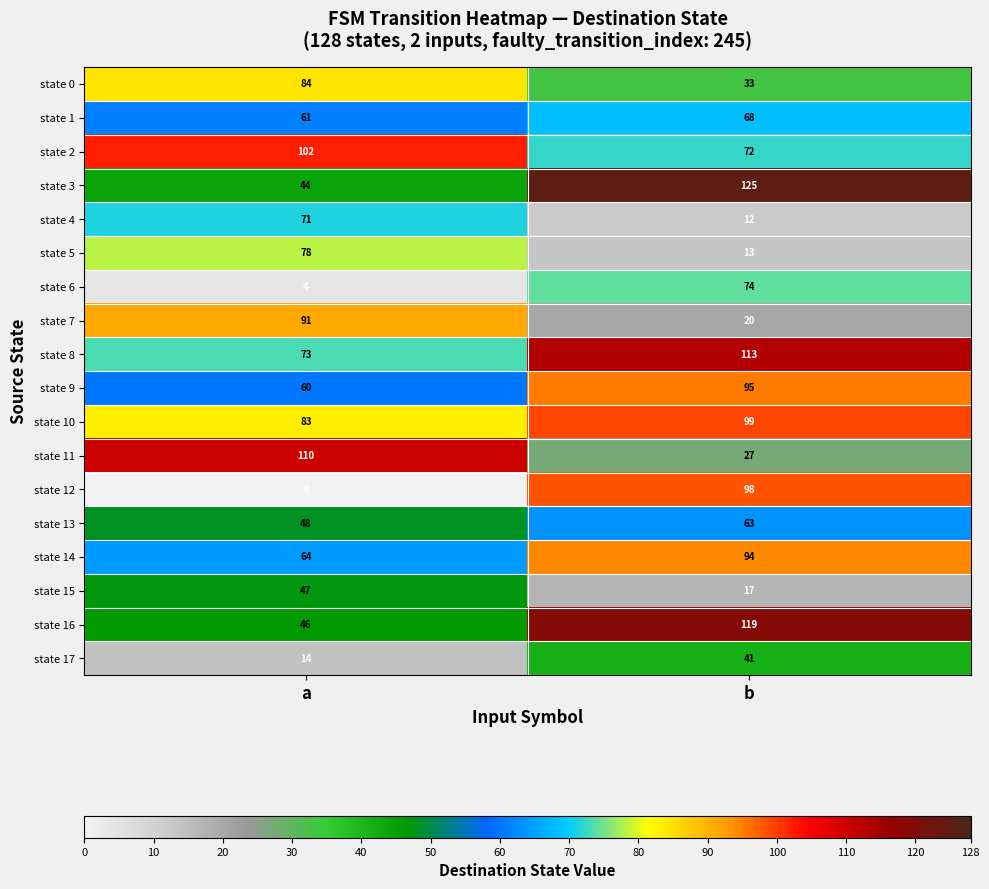

Rank the series at b from highest to lowest value.

state 3, state 16, state 8, state 10, state 12, state 9, state 14, state 6, state 2, state 1, state 13, state 17, state 0, state 11, state 7, state 15, state 5, state 4